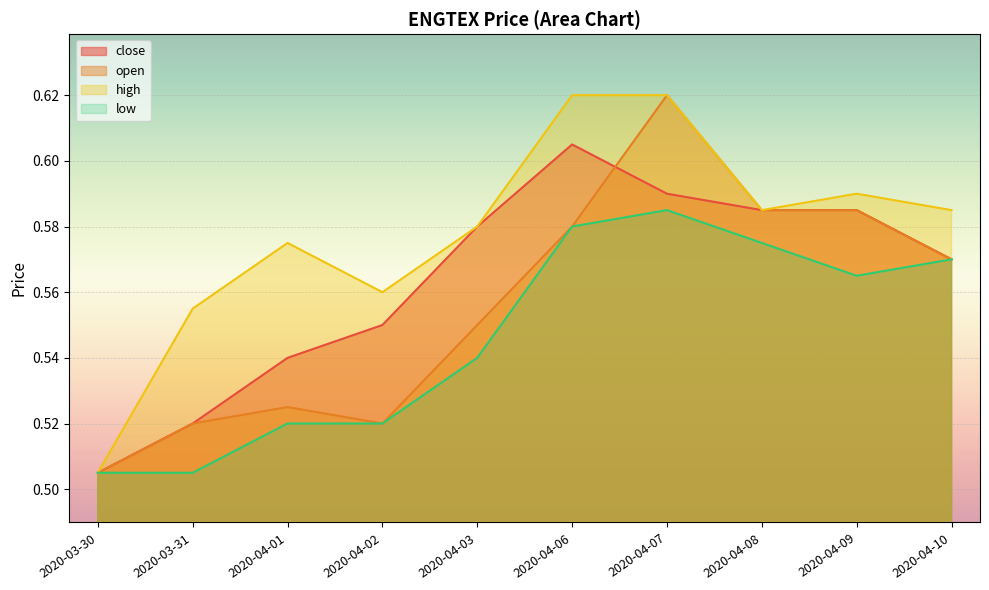

Where is close nearest to the value 0?

2020-03-30